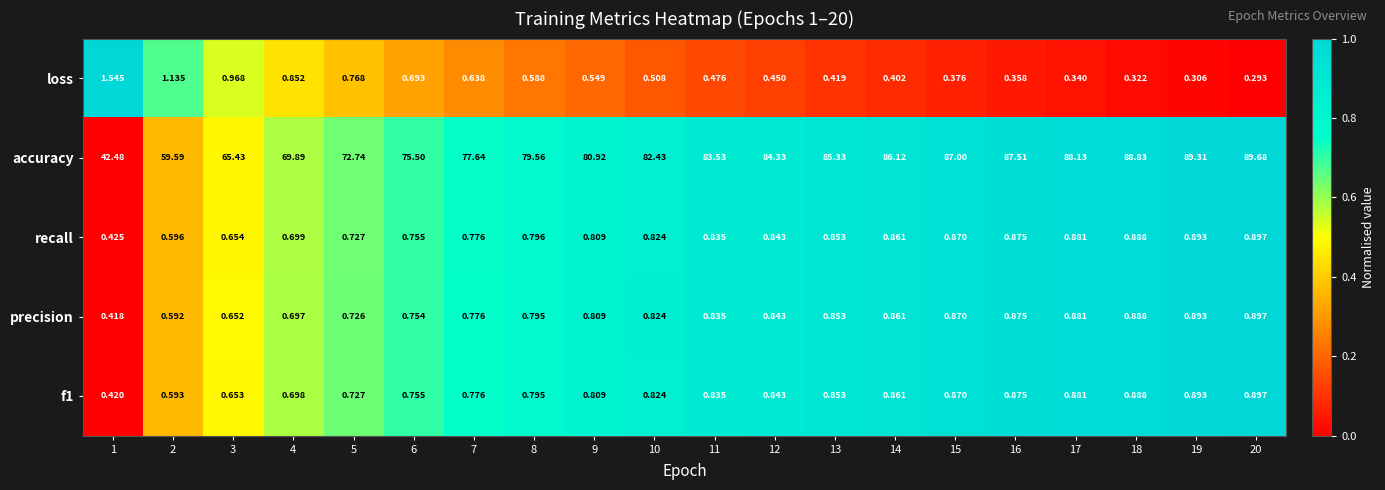

Which series has the largest total across all categories?

accuracy